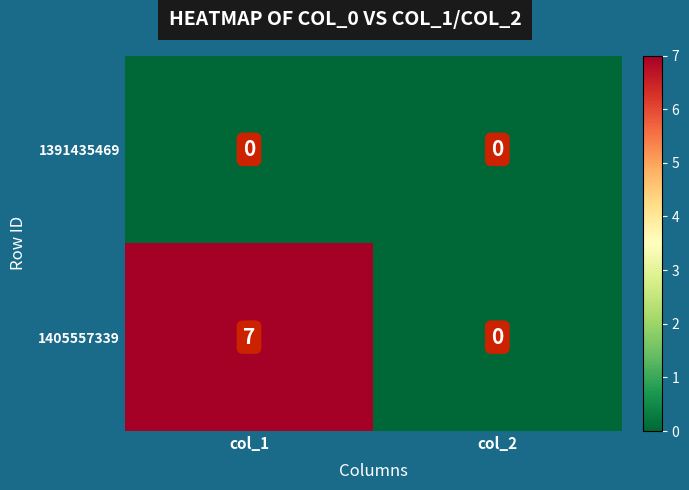

What is the maximum value for 1405557339?

7